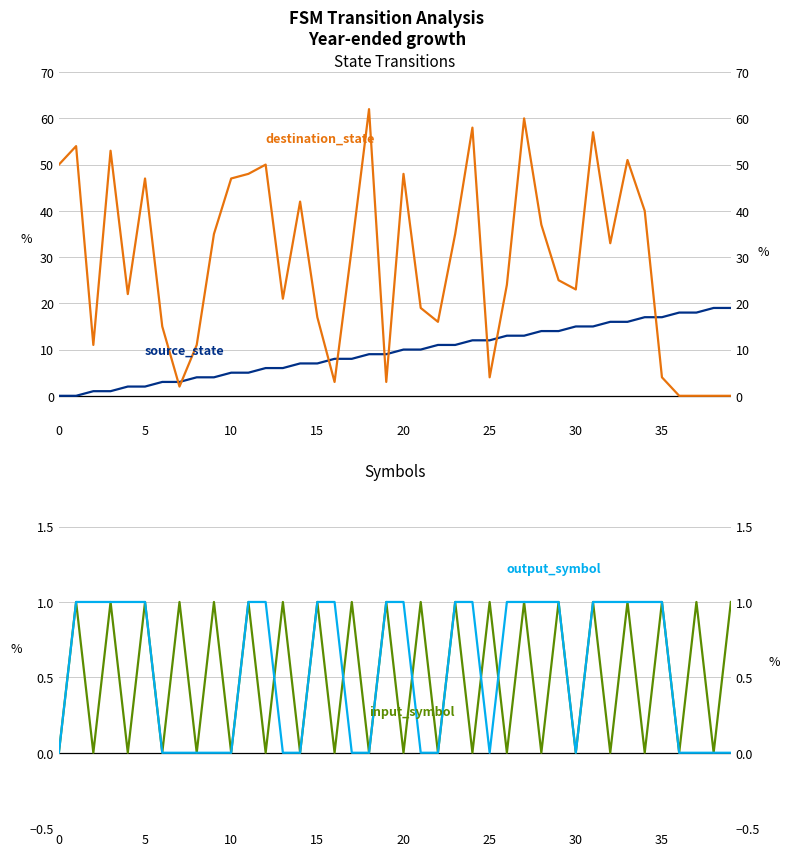

Which category has the highest value in the output_symbol series?

5